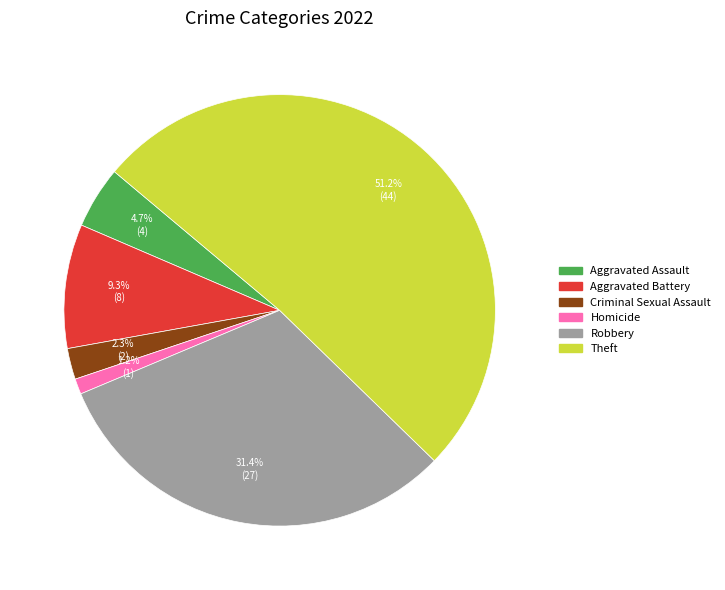

Is there a majority slice in this chart?

Yes